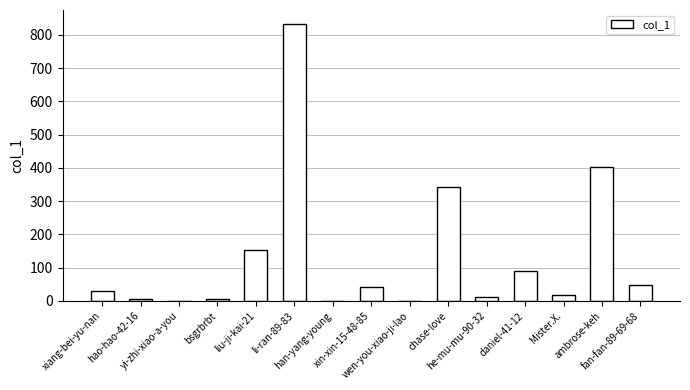

What is the approximate value at xin-xin-15-48-85, to the nearest 50?

50